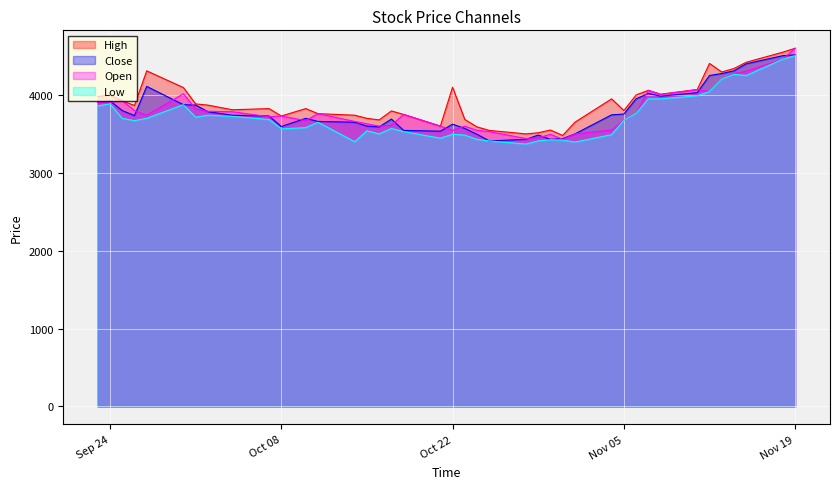

What is the highest value of the Low series?

4505